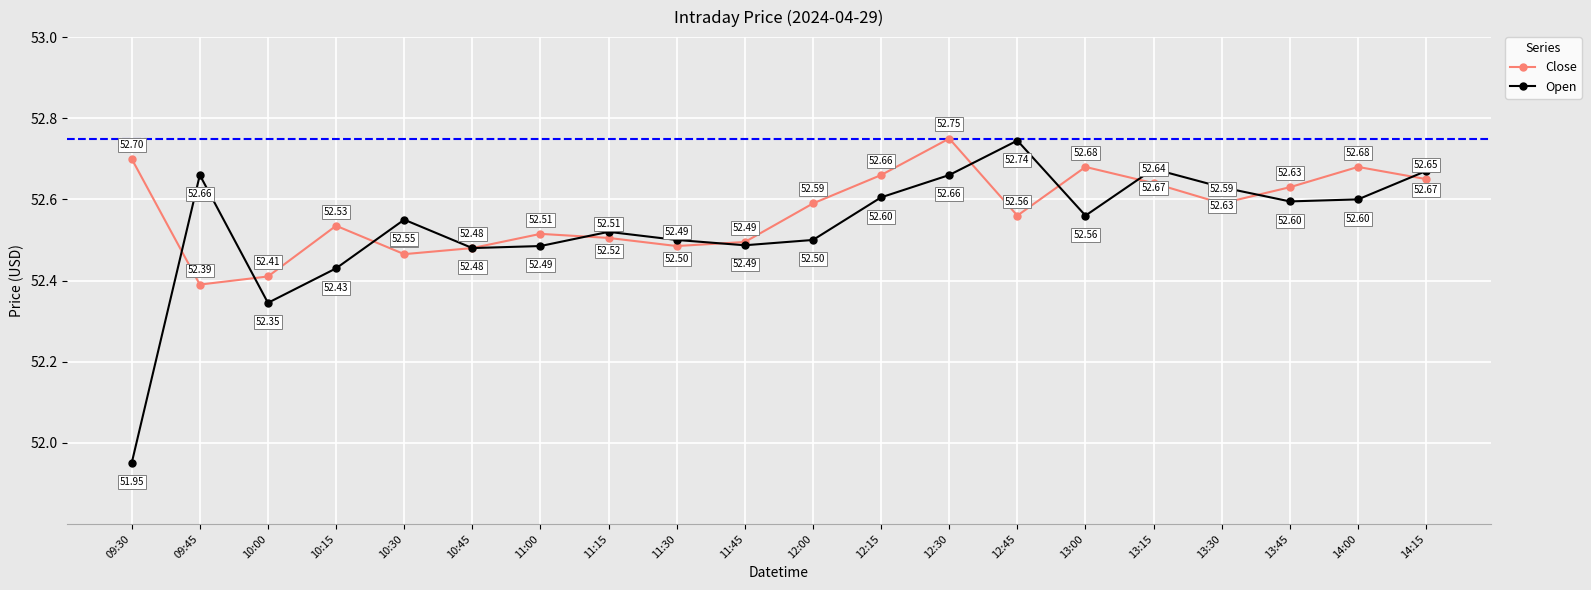

At how many categories does at least one series exceed 52?

20